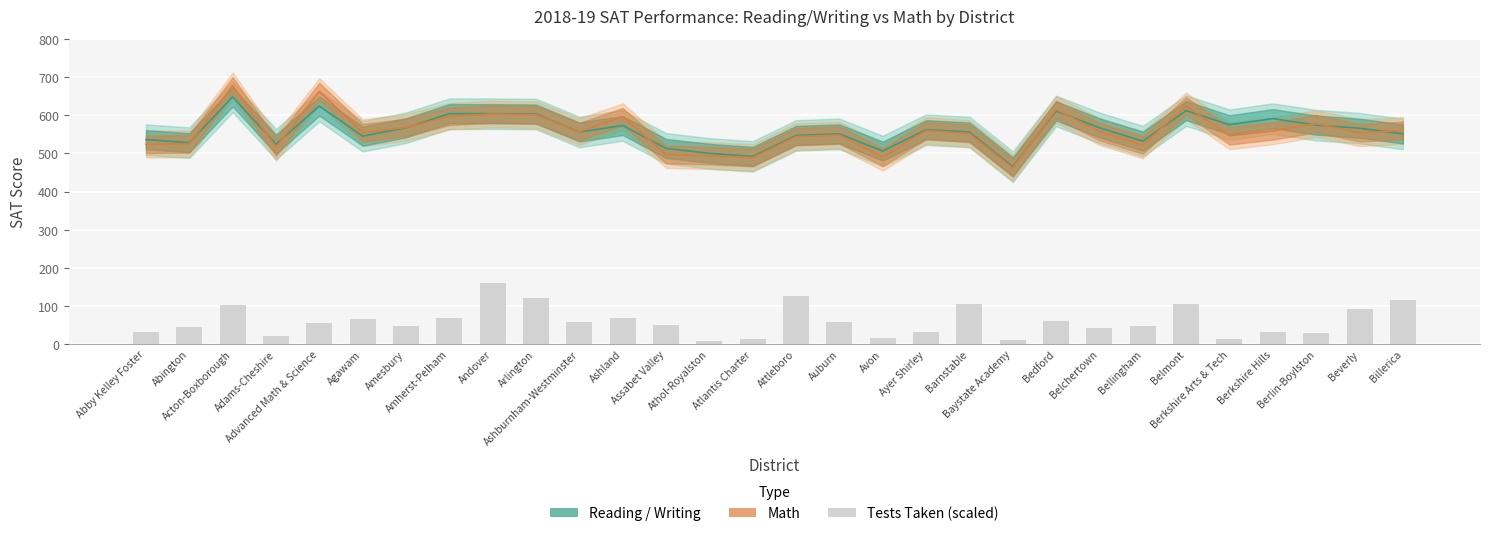

At which category is the sum across all series the highest?

Acton-Boxborough